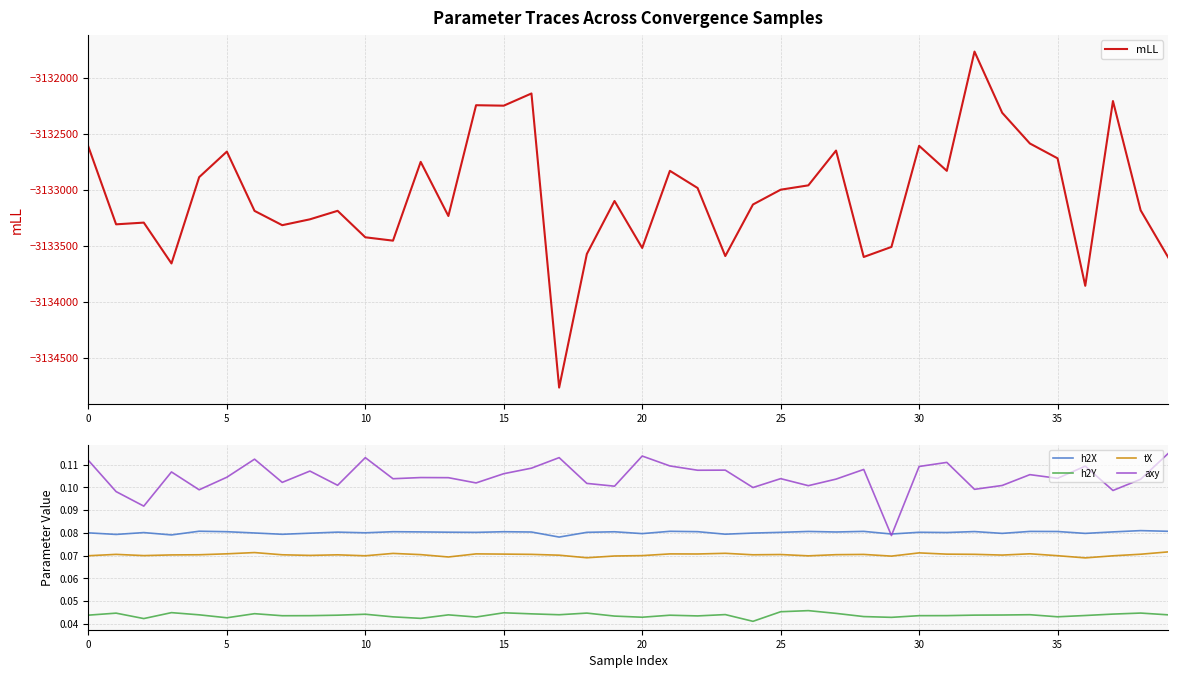

Where is h2X nearest to the value 0?

17